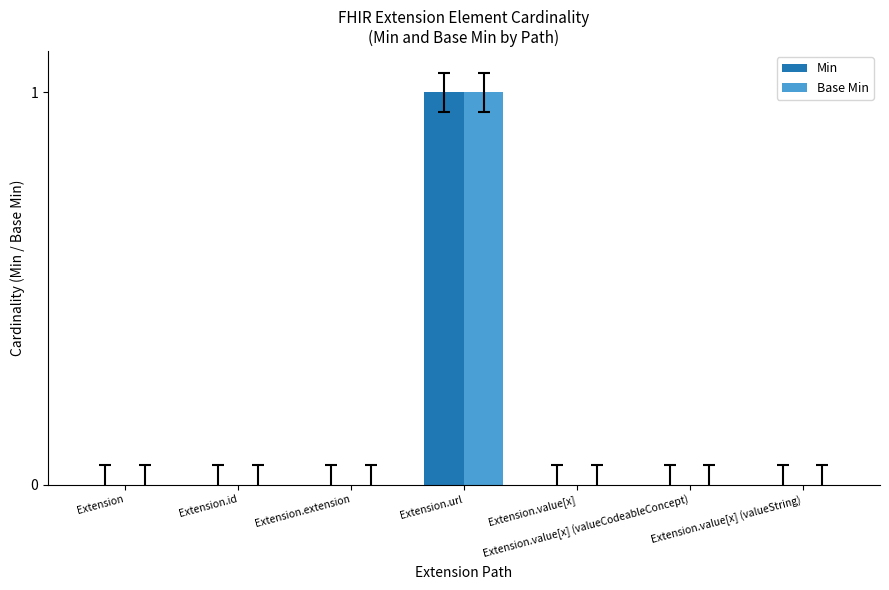

Is the value of Base Min at Extension greater than the value of Min at Extension.url?

No